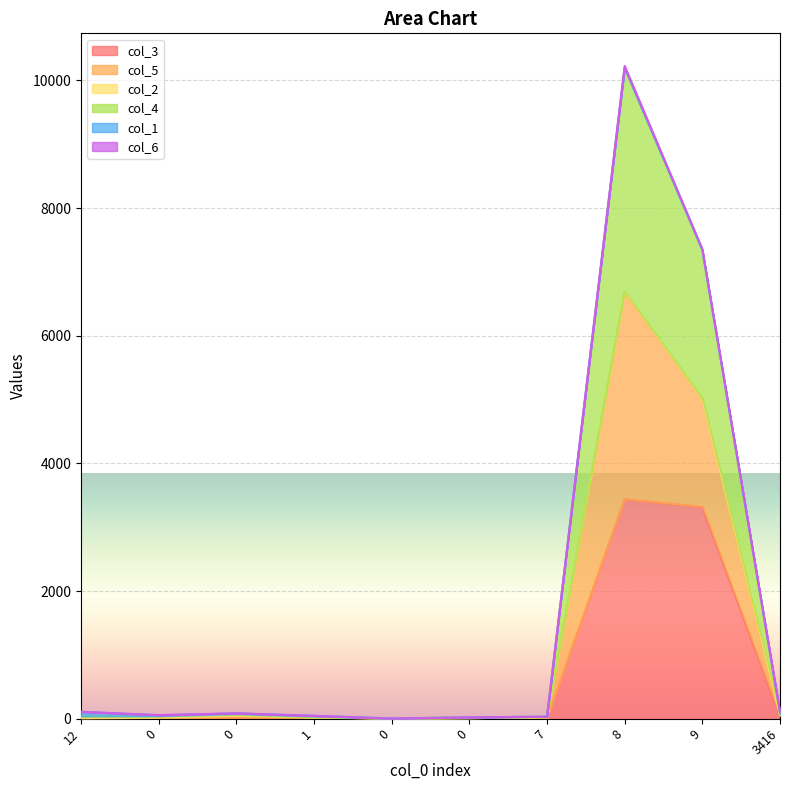

At how many categories does at least one series exceed 6376?

2